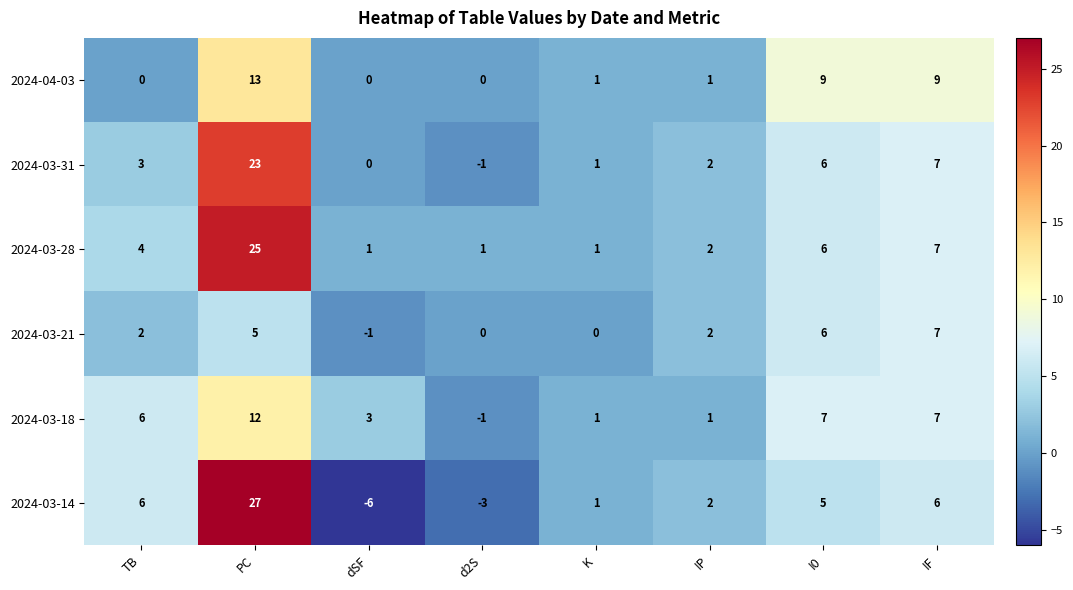

What is the difference between the 2024-03-28 values at IF and dSF?

6